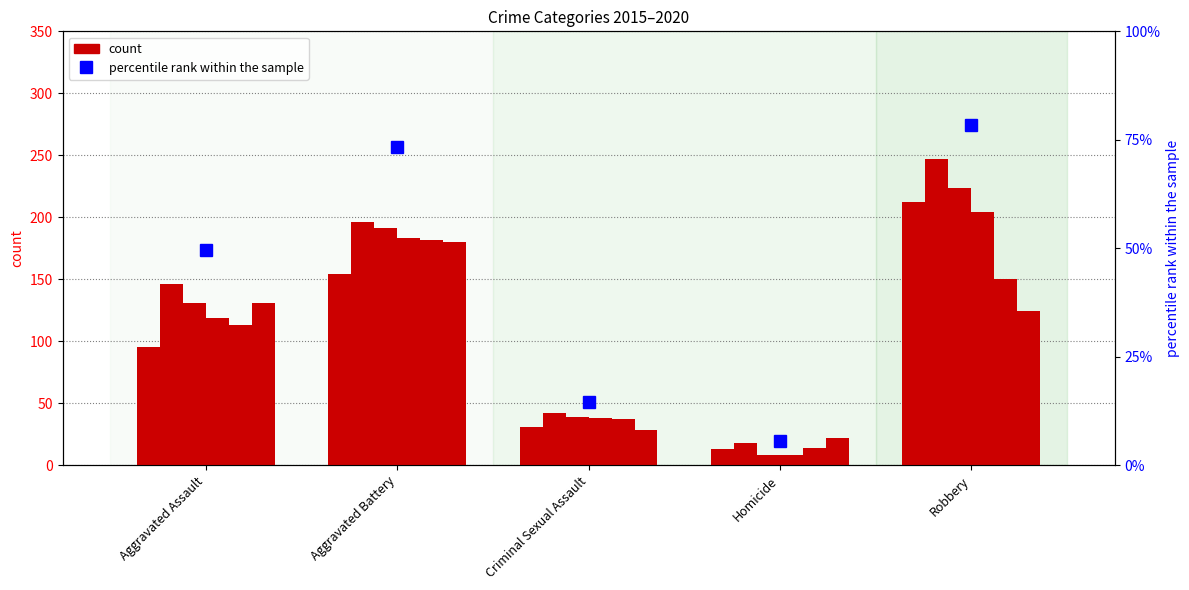

At Criminal Sexual Assault, list the series in order from largest to smallest.

2016, 2017, 2018, 2019, 2015, 2020